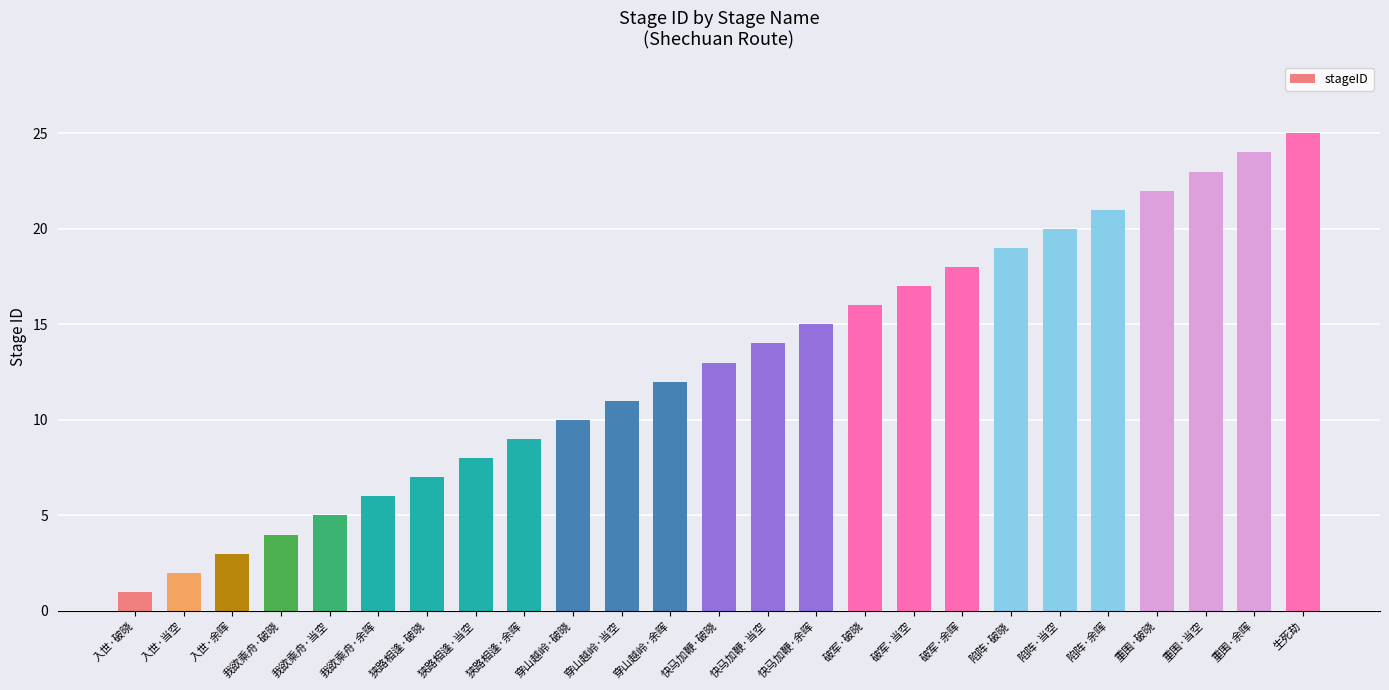

What is the greatest value displayed?

25